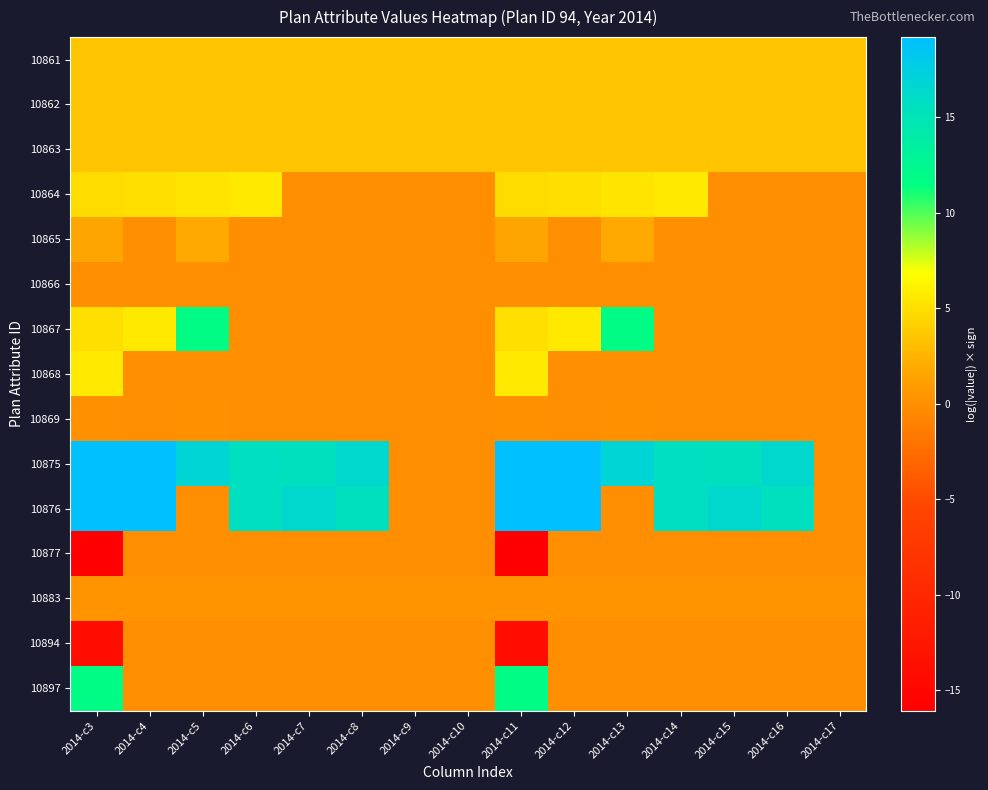

Which has a higher value, 2014-c10 or 2014-c6?

2014-c10